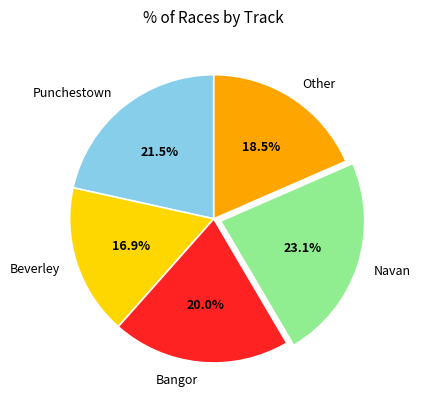

Rank the categories by value from lowest to highest.

Beverley, Other, Bangor, Punchestown, Navan